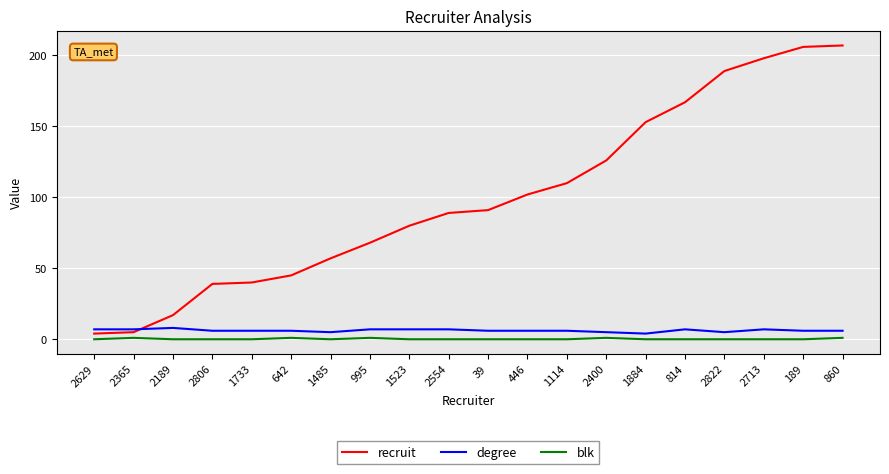

Is the value of recruit at 642 greater than the value of degree at 2822?

Yes